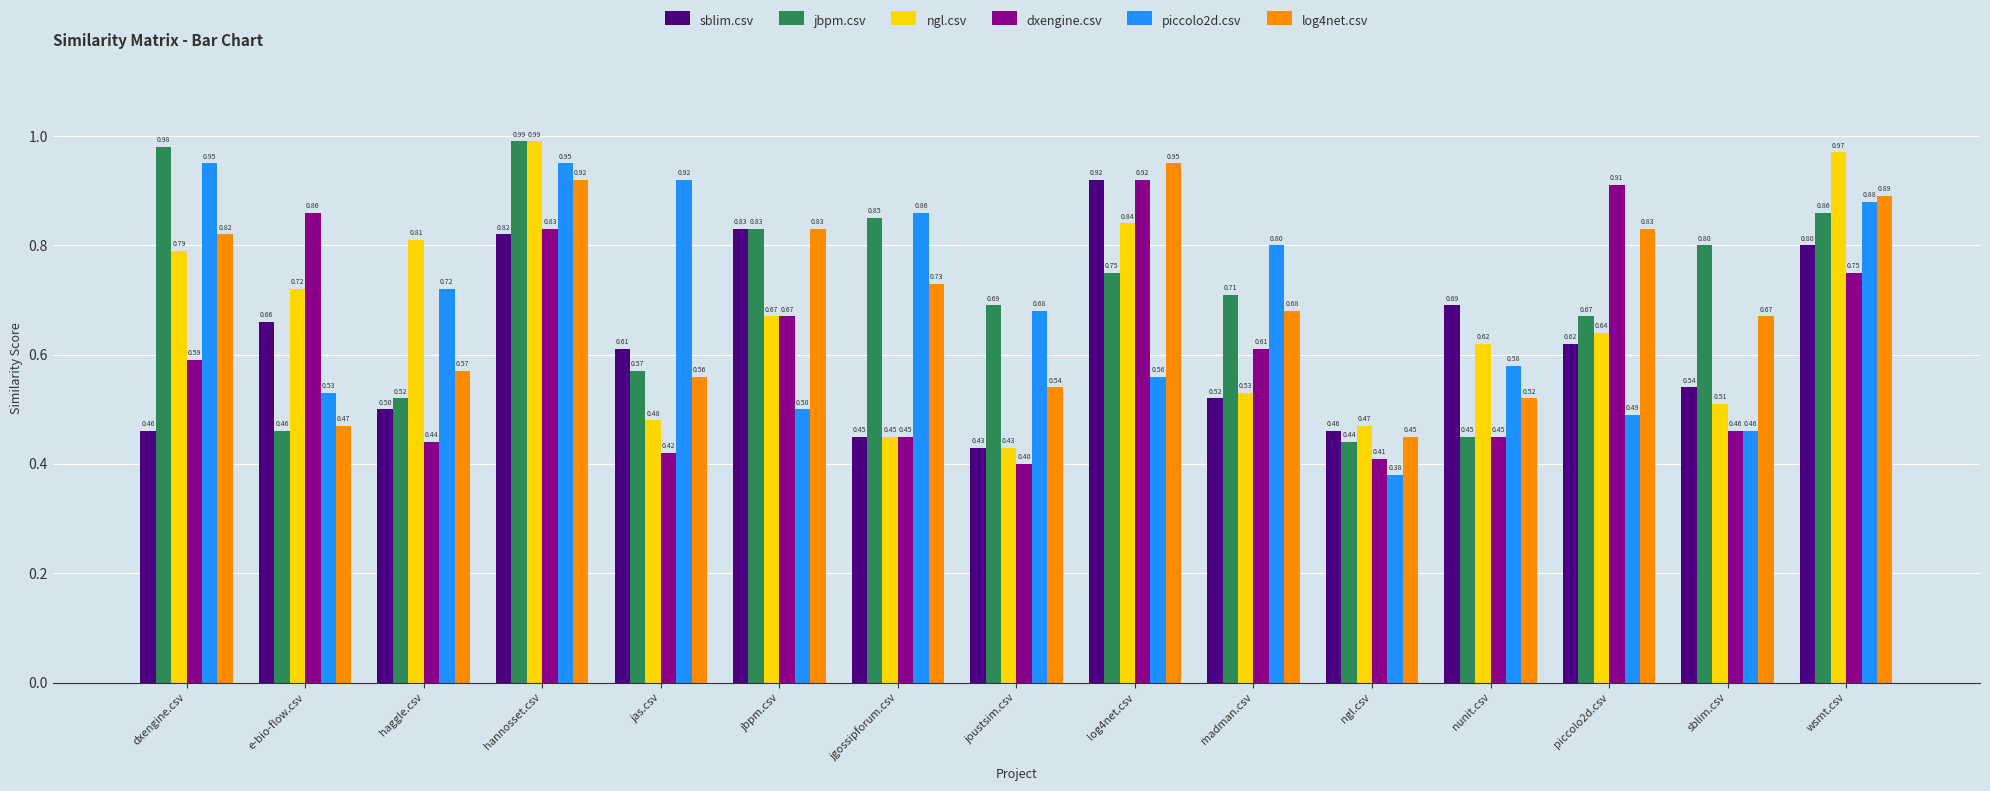

What is the sum of the log4net.csv values at haggle.csv and log4net.csv?

1.5